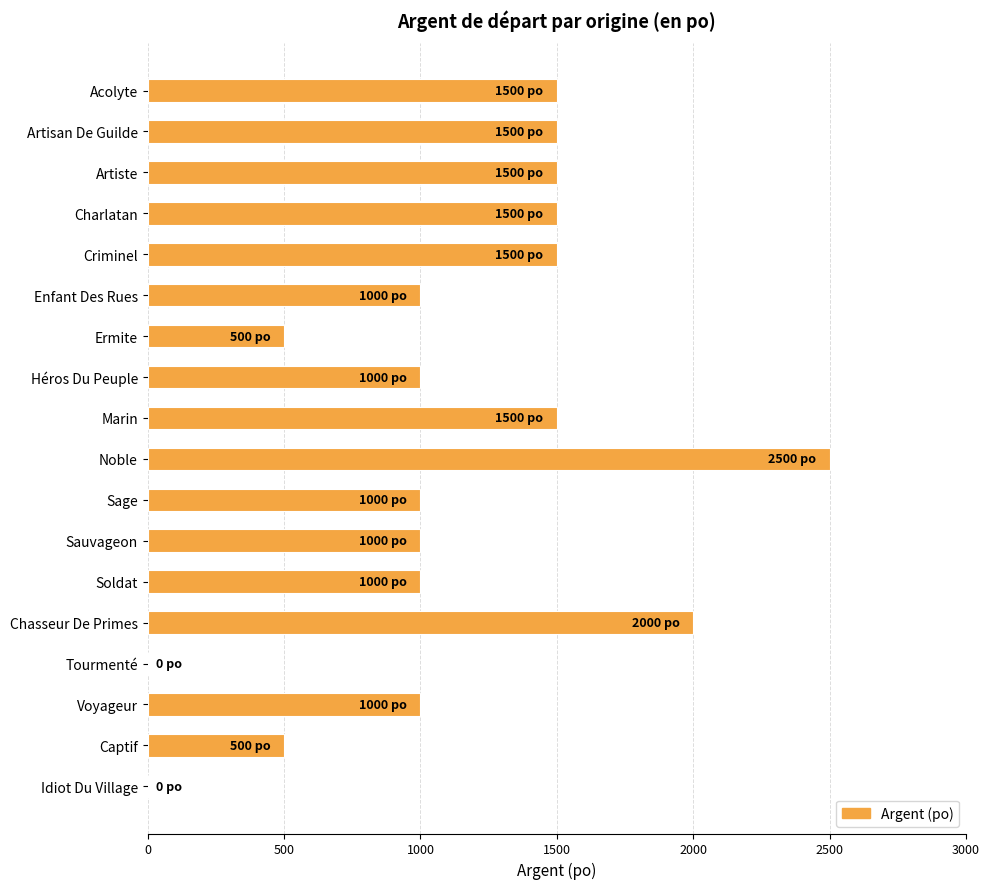

What is the sum of all values?

20500